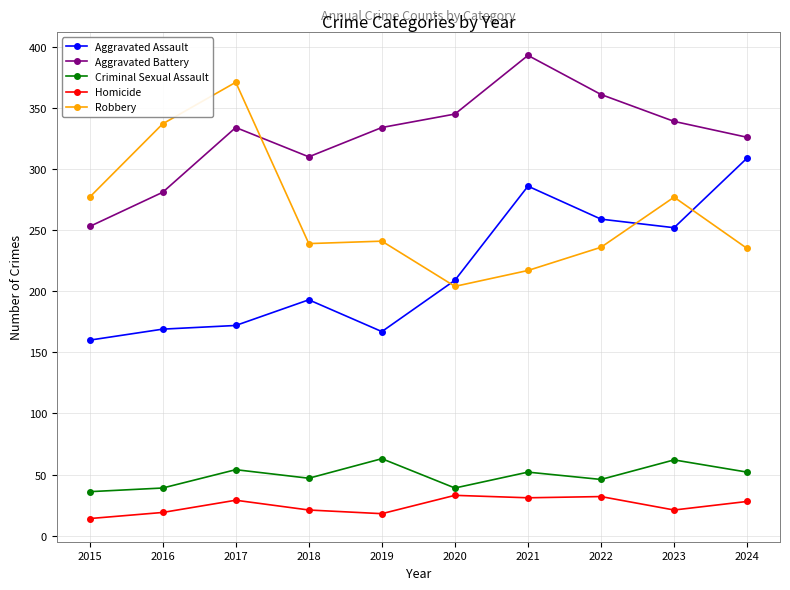

What is the difference between the Criminal Sexual Assault values at 2016 and 2019?

24